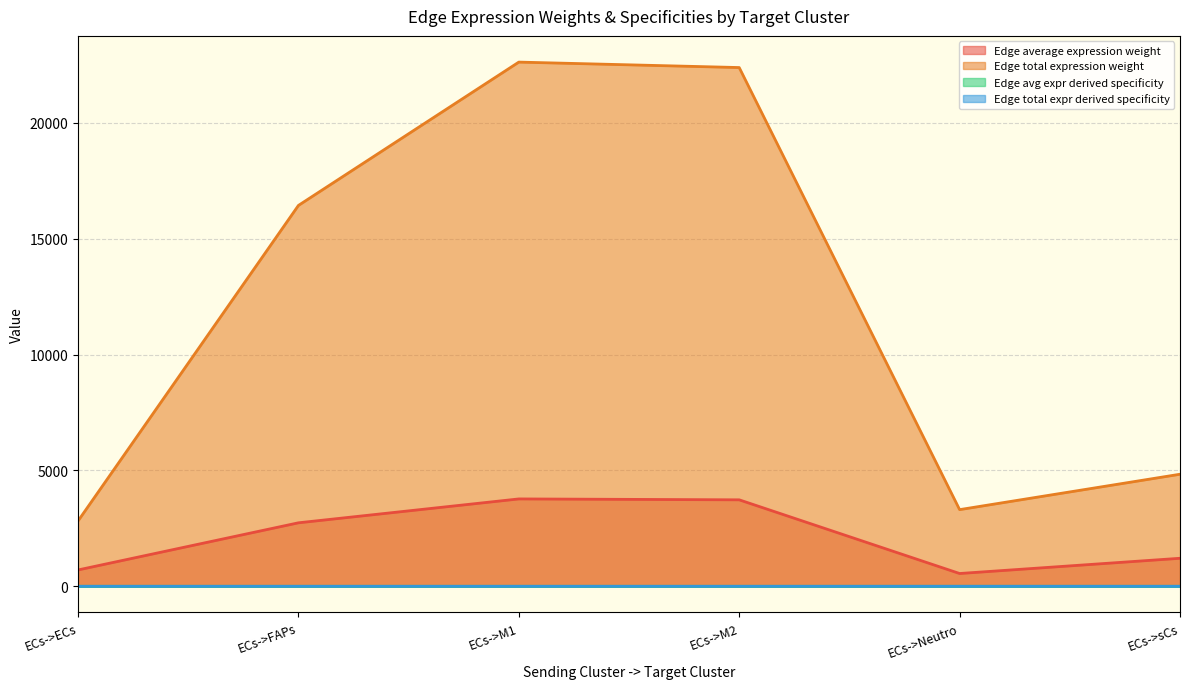

What is the value of the Edge total expression weight point at the 1st from the left?

2819.7